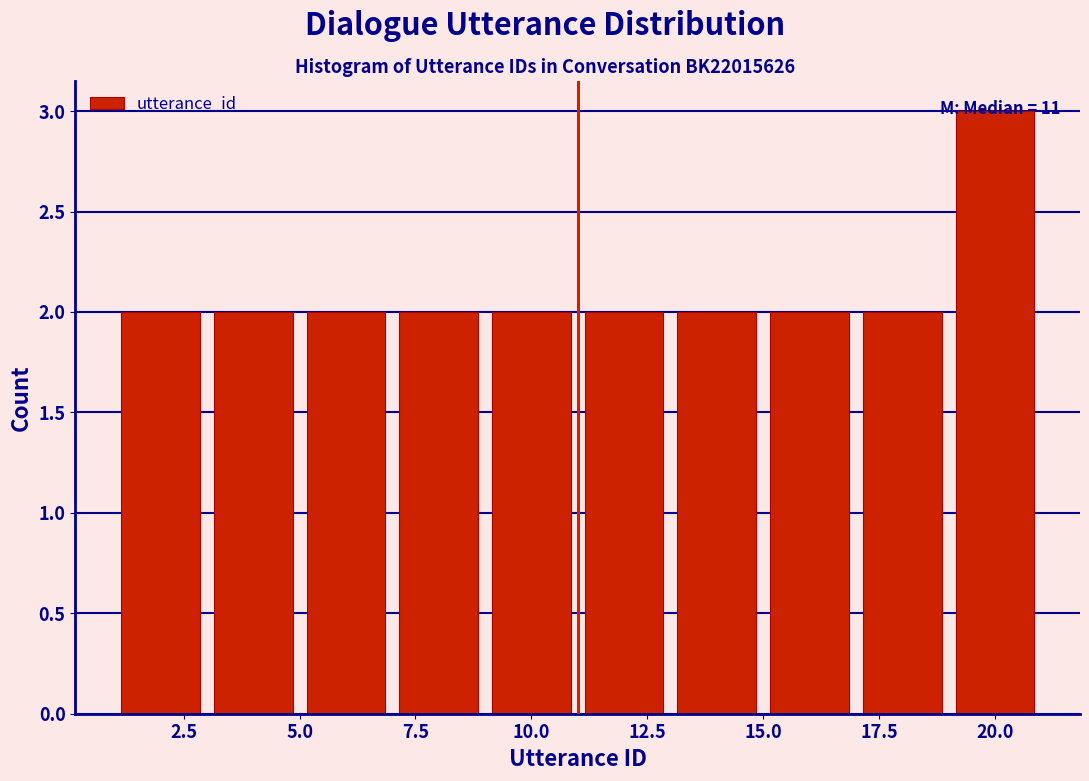

Which range on the x-axis has the tallest bar?

19 to 21